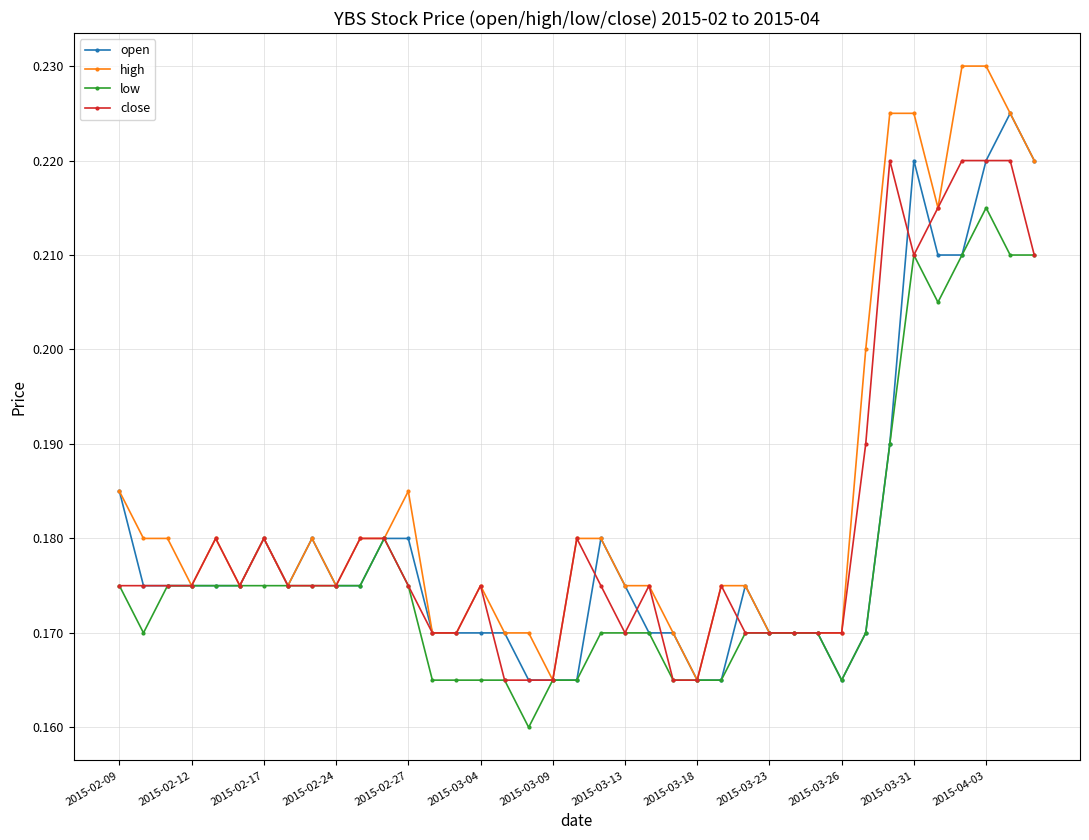

True or false: open has more than 2 points higher than both neighbors.

True